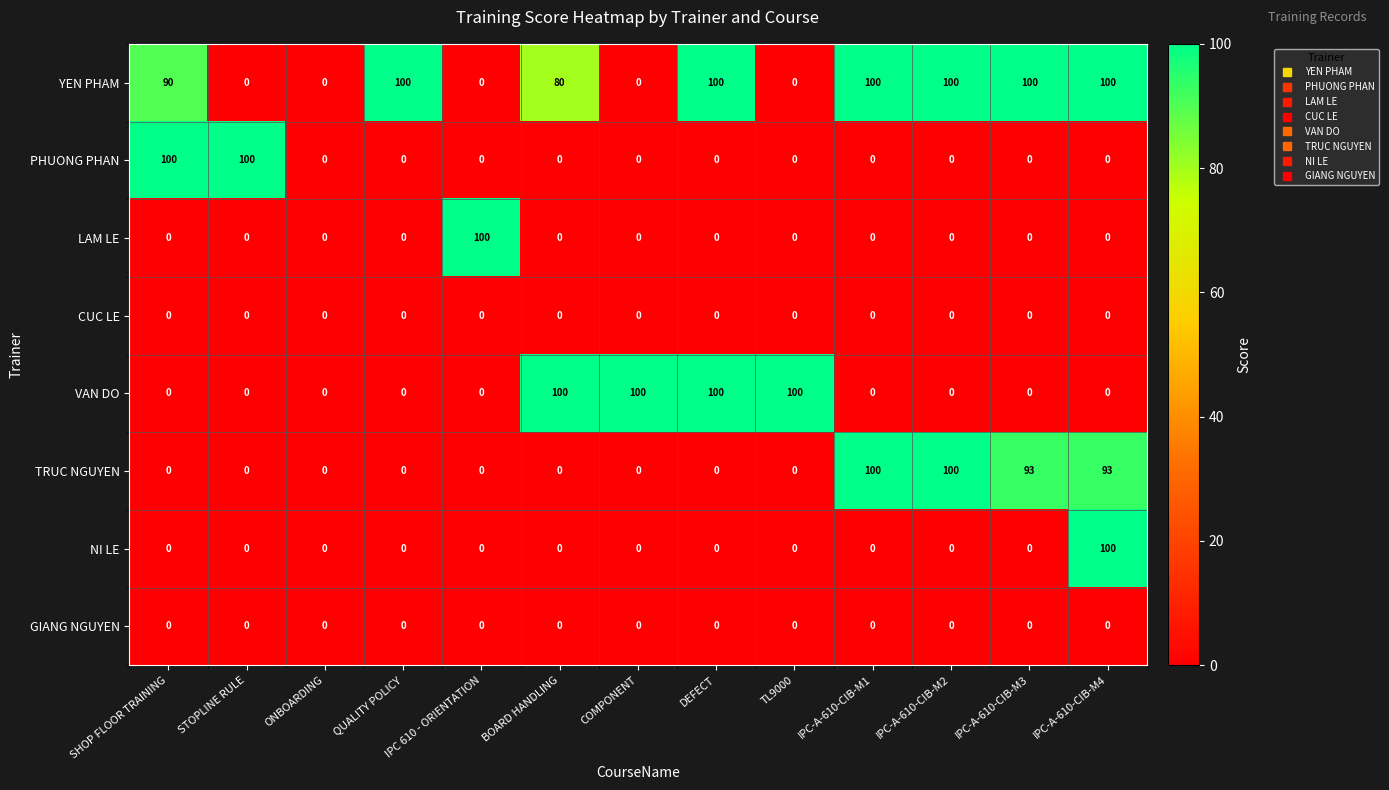

The value of PHUONG PHAN at QUALITY POLICY is 0. True or false?

True